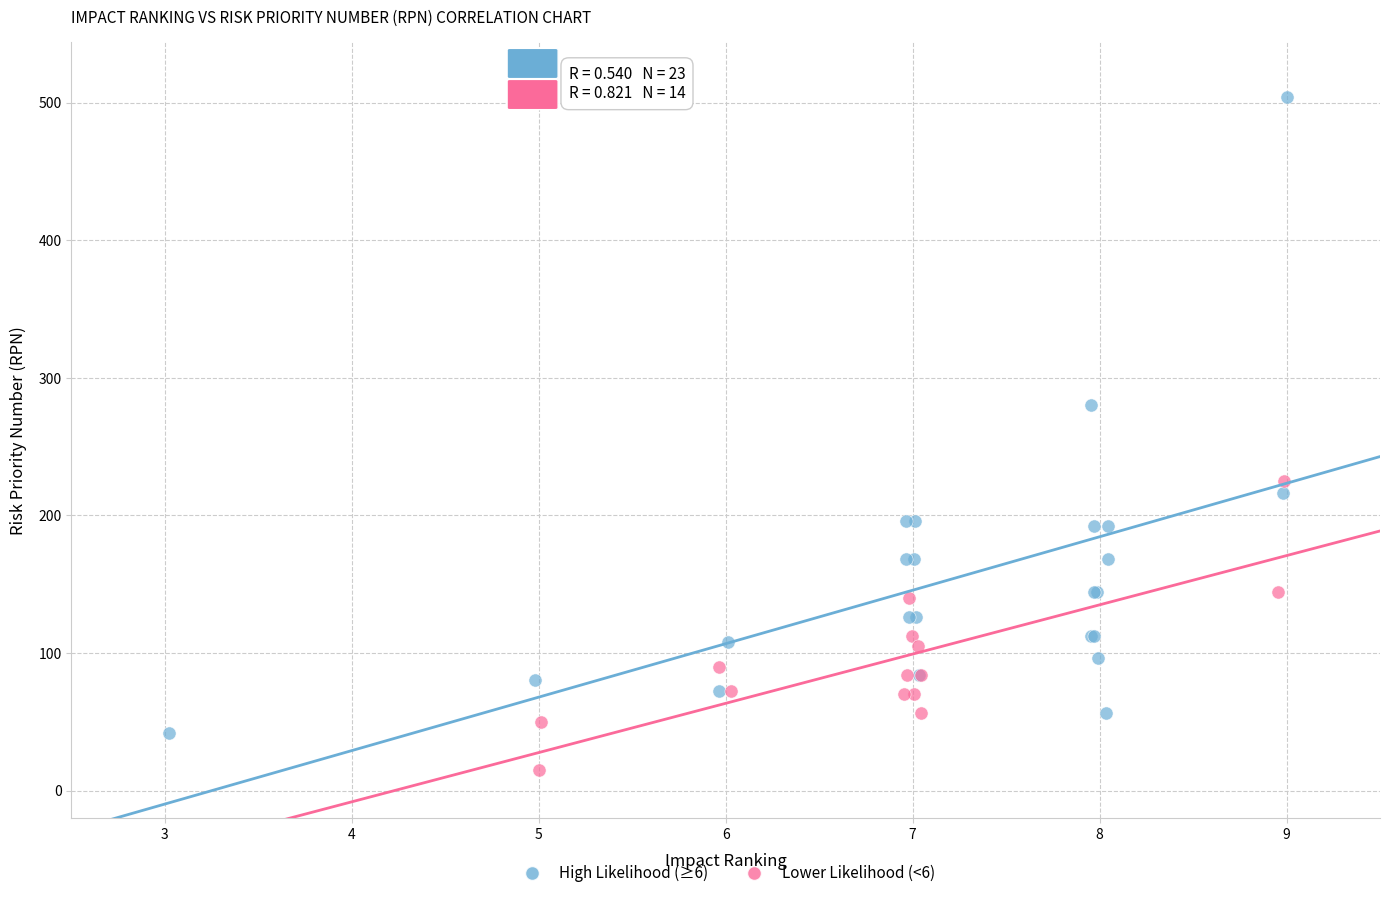

Which series reaches the minimum Y coordinate?

Lower Likelihood (<6)